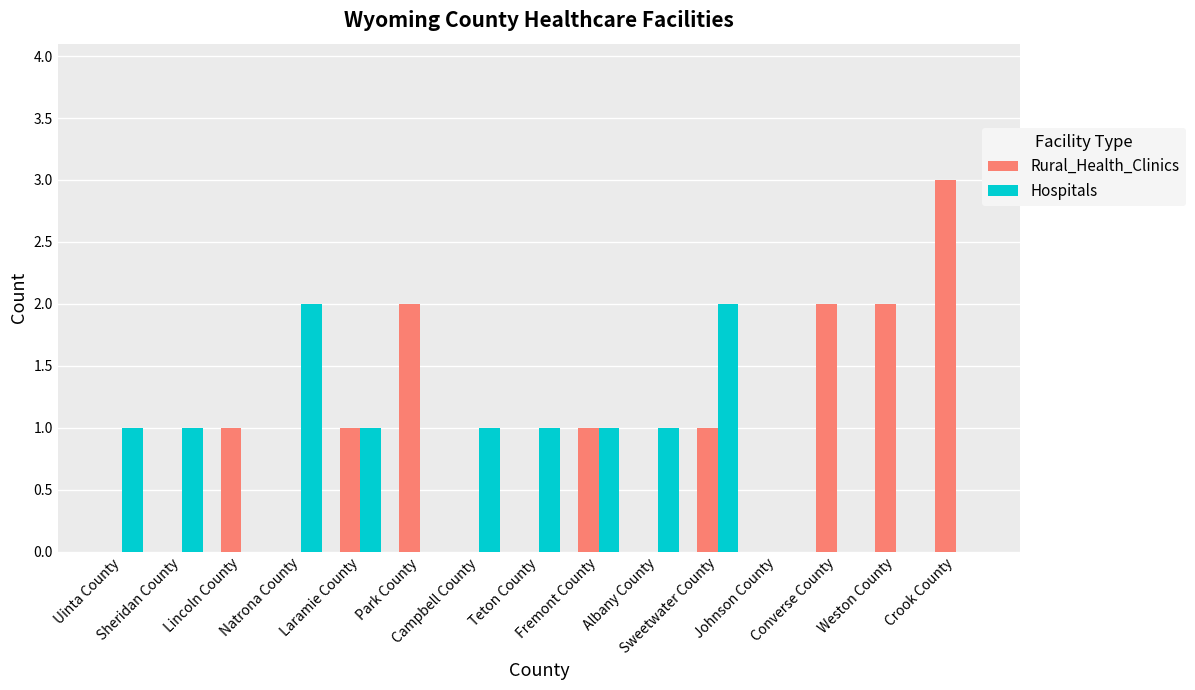

What is the greatest value displayed?

3